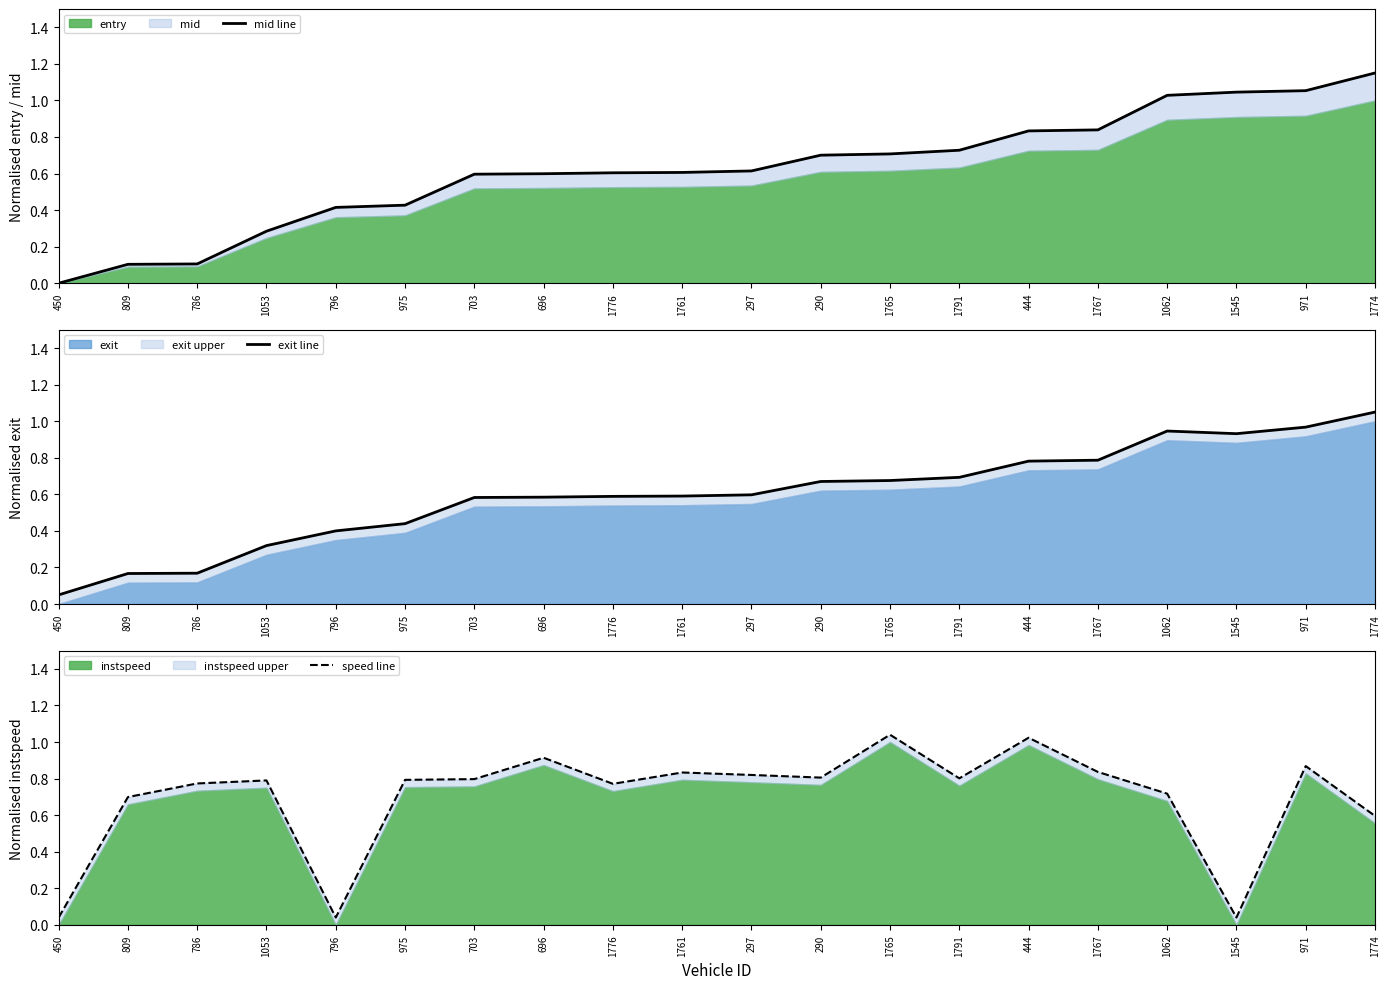

The exit line series shows 0.4 at 696. True or false?

False